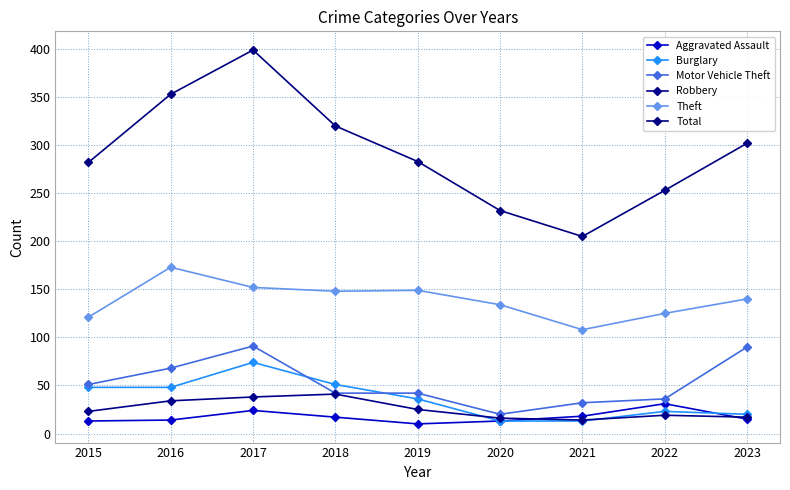

Between 2022 and 2018, which is larger?

2022